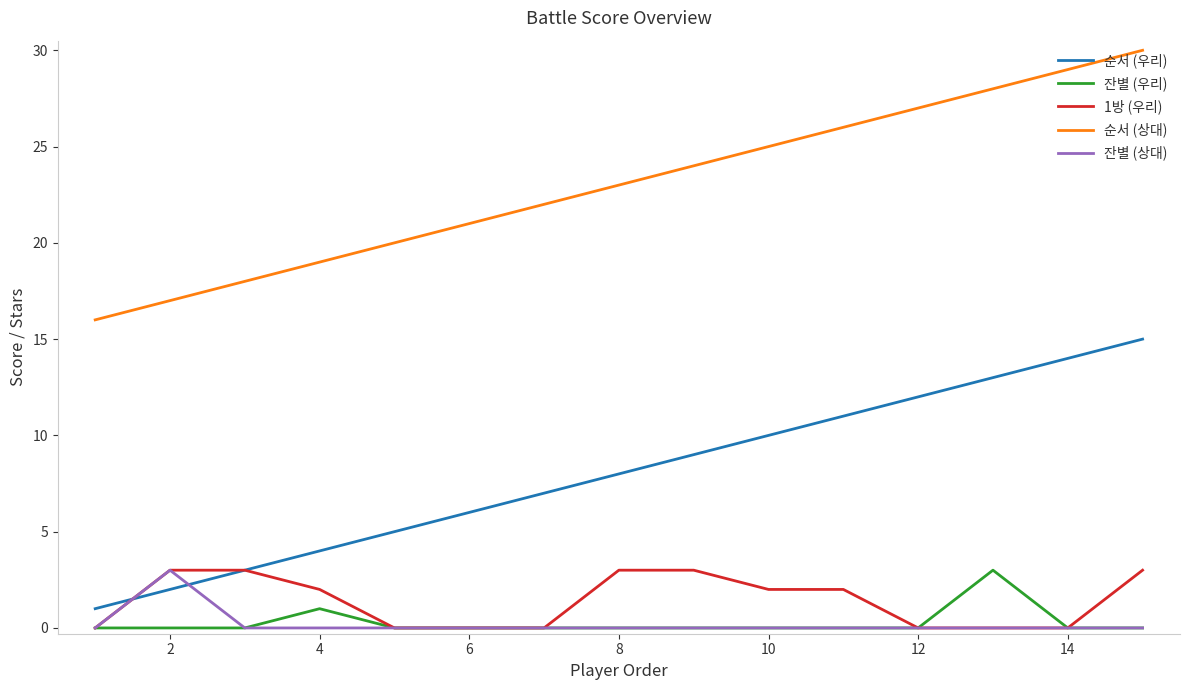

What is the lowest value of the 순서 (상대) series?

16